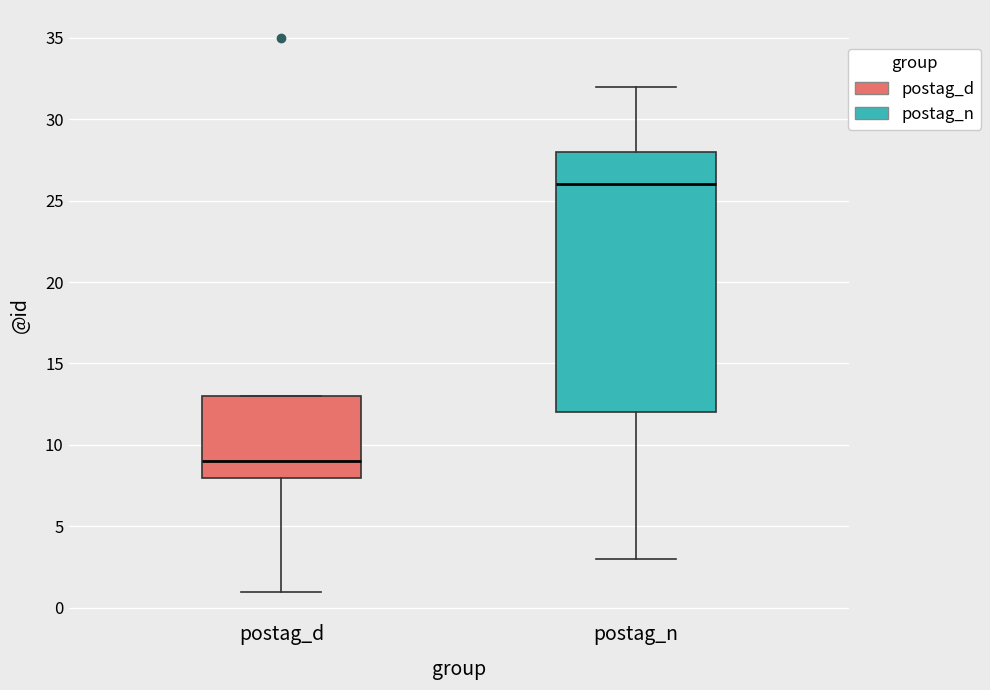

Which box is the tallest, from its lower edge to its upper edge?

postag_n